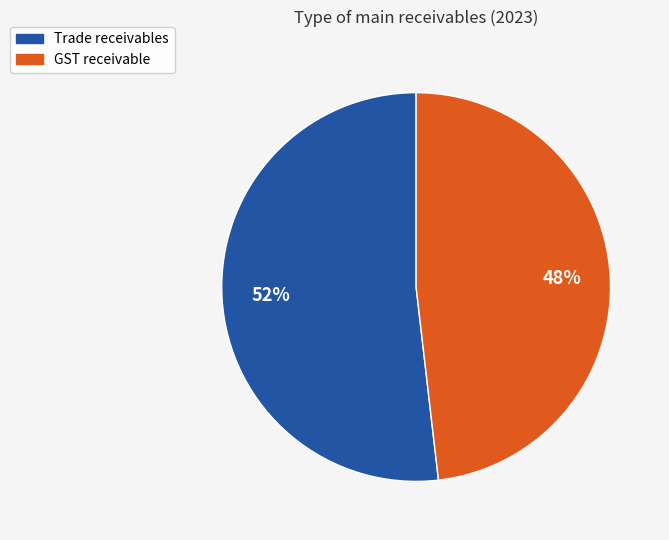

The GST receivable slice represents 48% of the pie. True or false?

True